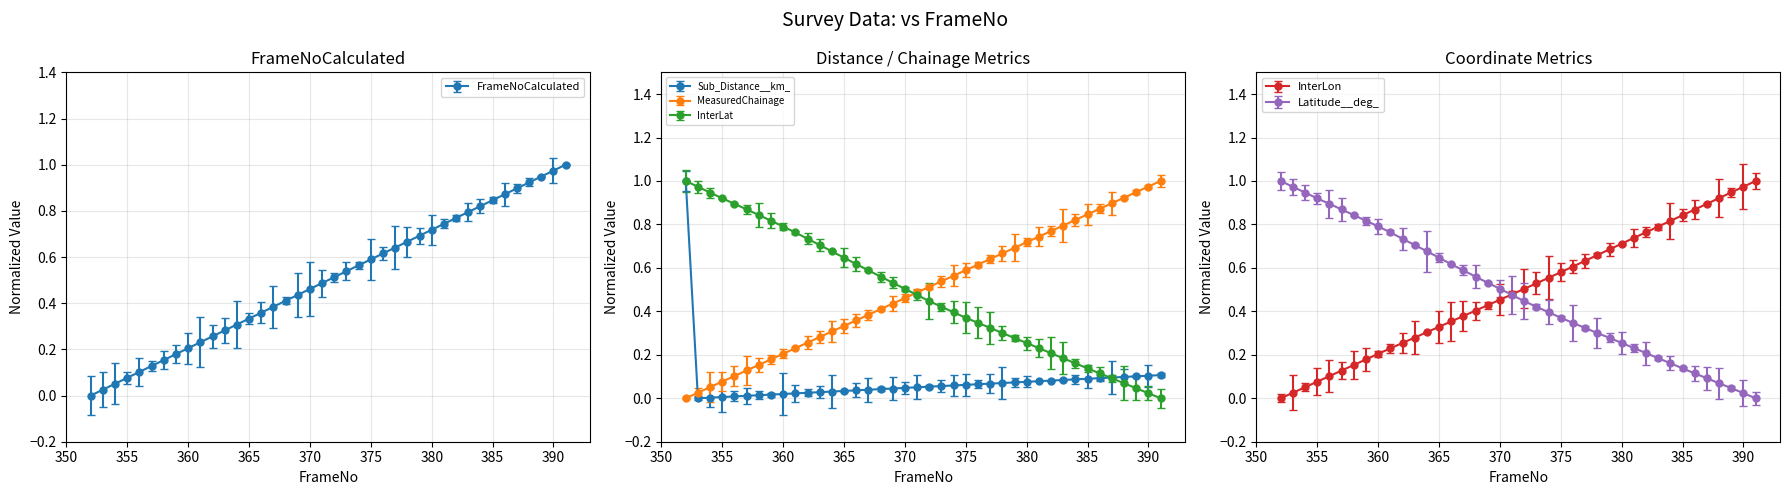

Reading right to left, transcribe all the data shown in this chart.

FrameNoCalculated: 391=1.0	390=1.0	389=0.9	388=0.9	387=0.9	386=0.9	385=0.8	384=0.8	383=0.8	382=0.8	381=0.7	380=0.7	379=0.7	378=0.7	377=0.6	376=0.6	375=0.6	374=0.6	373=0.5	372=0.5	371=0.5	370=0.5	369=0.4	368=0.4	367=0.4	366=0.4	365=0.3	364=0.3	363=0.3	362=0.3	361=0.2	360=0.2	359=0.2	358=0.2	357=0.1	356=0.1	355=0.1	354=0.1	353=0.0	352=0.0
Sub_Distance__km_: 391=0.1	390=0.1	389=0.1	388=0.1	387=0.1	386=0.1	385=0.1	384=0.1	383=0.1	382=0.1	381=0.1	380=0.1	379=0.1	378=0.1	377=0.1	376=0.1	375=0.1	374=0.1	373=0.1	372=0.1	371=0.1	370=0.0	369=0.0	368=0.0	367=0.0	366=0.0	365=0.0	364=0.0	363=0.0	362=0.0	361=0.0	360=0.0	359=0.0	358=0.0	357=0.0	356=0.0	355=0.0	354=0.0	353=0.0	352=1.0
MeasuredChainage: 391=1.0	390=1.0	389=0.9	388=0.9	387=0.9	386=0.9	385=0.8	384=0.8	383=0.8	382=0.8	381=0.7	380=0.7	379=0.7	378=0.7	377=0.6	376=0.6	375=0.6	374=0.6	373=0.5	372=0.5	371=0.5	370=0.5	369=0.4	368=0.4	367=0.4	366=0.4	365=0.3	364=0.3	363=0.3	362=0.3	361=0.2	360=0.2	359=0.2	358=0.2	357=0.1	356=0.1	355=0.1	354=0.1	353=0.0	352=0.0
InterLat: 391=0.0	390=0.0	389=0.0	388=0.1	387=0.1	386=0.1	385=0.1	384=0.2	383=0.2	382=0.2	381=0.2	380=0.3	379=0.3	378=0.3	377=0.3	376=0.3	375=0.4	374=0.4	373=0.4	372=0.4	371=0.5	370=0.5	369=0.5	368=0.6	367=0.6	366=0.6	365=0.6	364=0.7	363=0.7	362=0.7	361=0.8	360=0.8	359=0.8	358=0.8	357=0.9	356=0.9	355=0.9	354=0.9	353=1.0	352=1.0
InterLon: 391=1.0	390=1.0	389=0.9	388=0.9	387=0.9	386=0.9	385=0.8	384=0.8	383=0.8	382=0.8	381=0.7	380=0.7	379=0.7	378=0.7	377=0.6	376=0.6	375=0.6	374=0.6	373=0.5	372=0.5	371=0.5	370=0.5	369=0.4	368=0.4	367=0.4	366=0.4	365=0.3	364=0.3	363=0.3	362=0.3	361=0.2	360=0.2	359=0.2	358=0.2	357=0.1	356=0.1	355=0.1	354=0.1	353=0.0	352=0.0
Latitude__deg_: 391=0.0	390=0.0	389=0.0	388=0.1	387=0.1	386=0.1	385=0.1	384=0.2	383=0.2	382=0.2	381=0.2	380=0.3	379=0.3	378=0.3	377=0.3	376=0.3	375=0.4	374=0.4	373=0.4	372=0.4	371=0.5	370=0.5	369=0.5	368=0.6	367=0.6	366=0.6	365=0.6	364=0.7	363=0.7	362=0.7	361=0.8	360=0.8	359=0.8	358=0.8	357=0.9	356=0.9	355=0.9	354=0.9	353=1.0	352=1.0